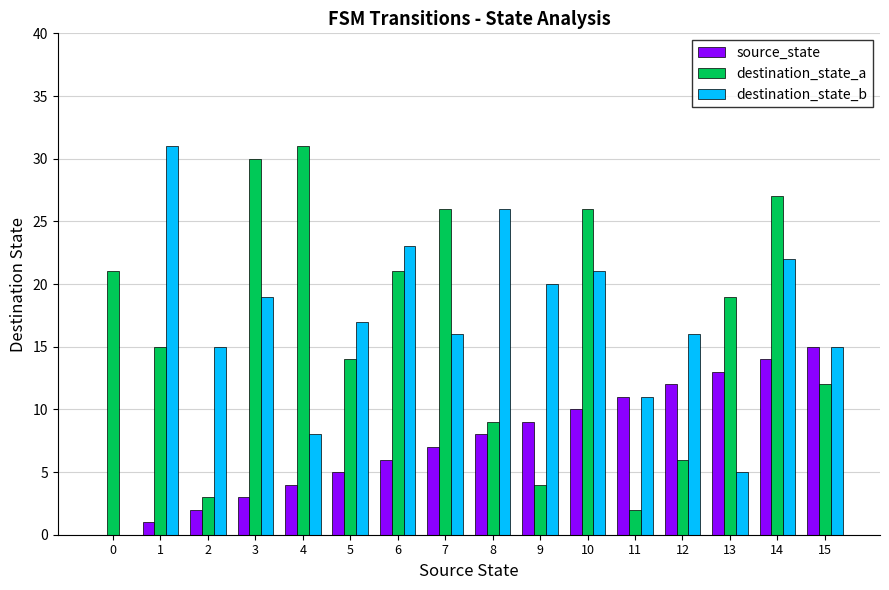

True or false: destination_state_a has a value of 21 at 15.

False